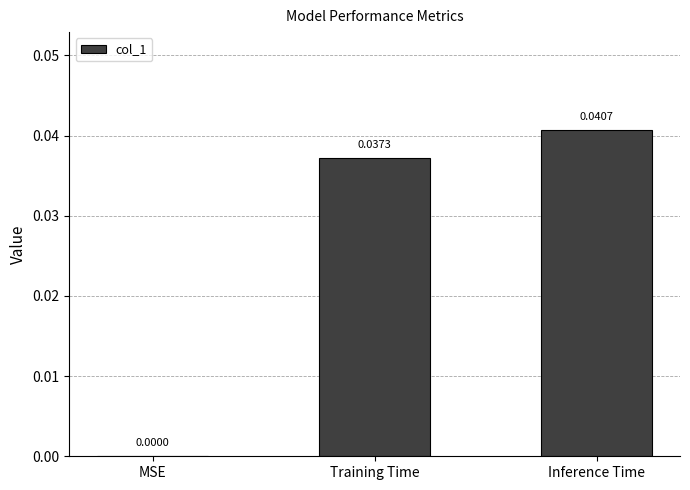

Which has a higher value, Inference Time or Training Time?

Inference Time